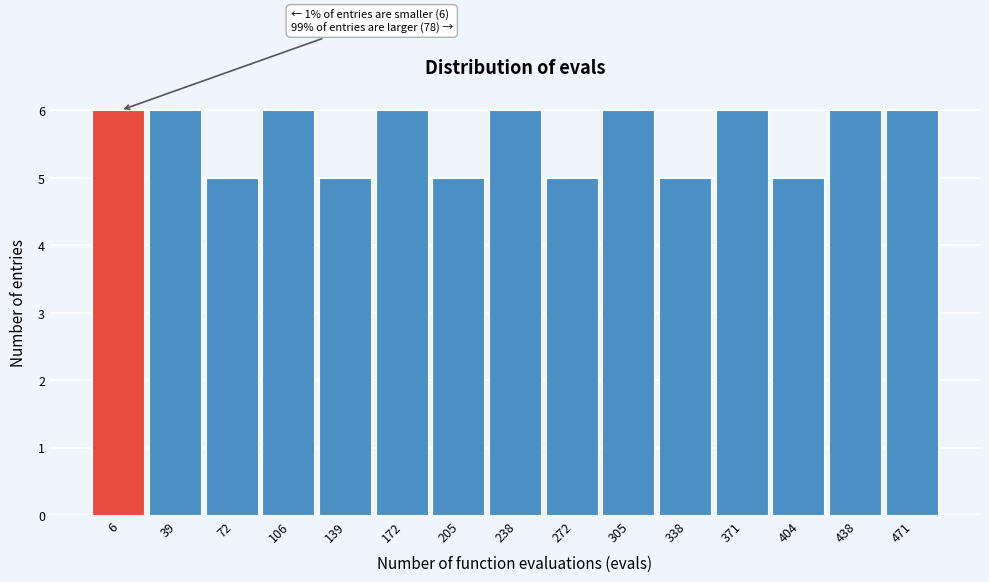

Reading left to right, extract all data points from this chart.

6	6	5	6	5	6	5	6	5	6	5	6	5	6	6